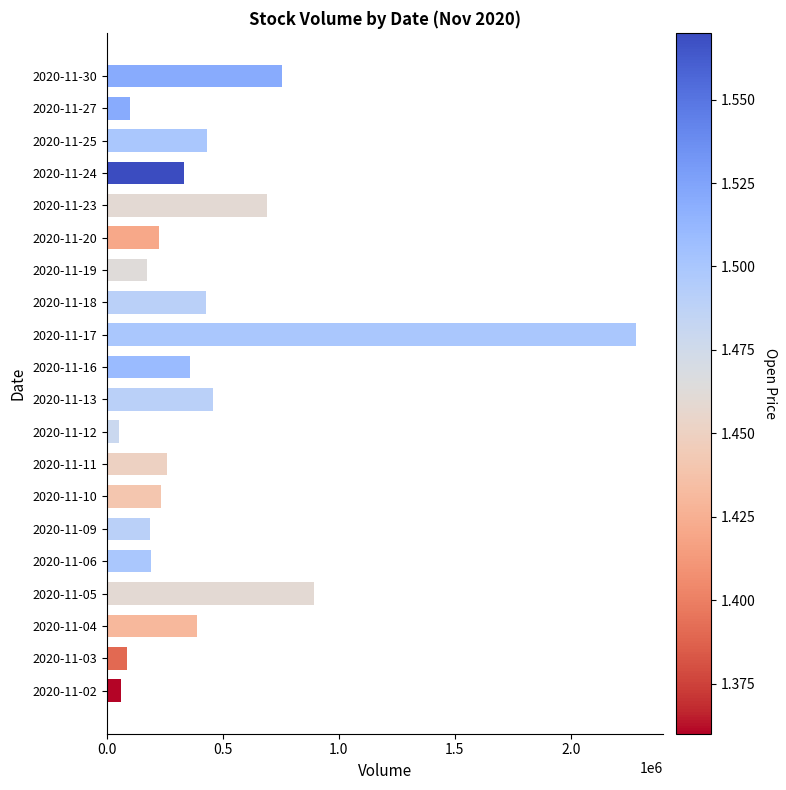

Are the bars horizontal?

Yes